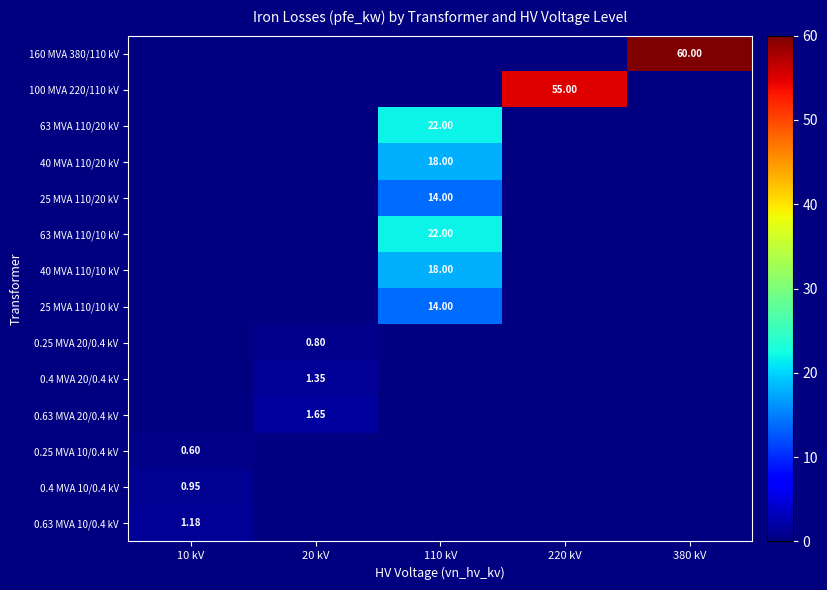

Is the value of 0.25 MVA 10/0.4 kV at 380 kV greater than the value of 100 MVA 220/110 kV at 20 kV?

No